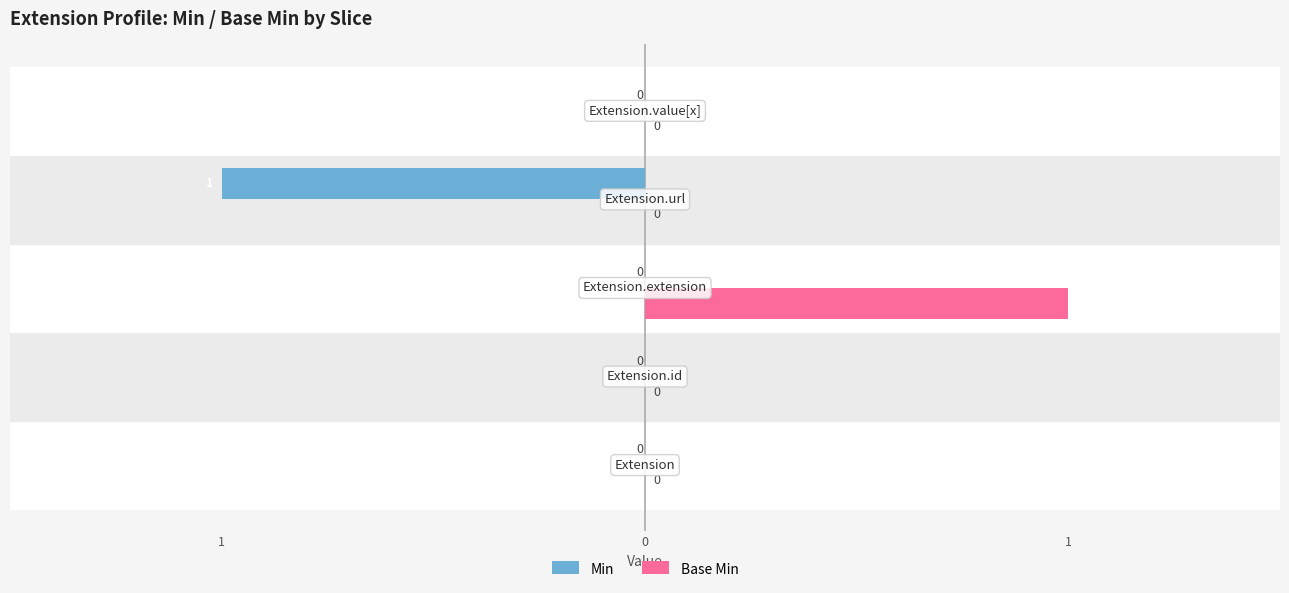

What are all the series names shown in the legend?

Min, Base Min